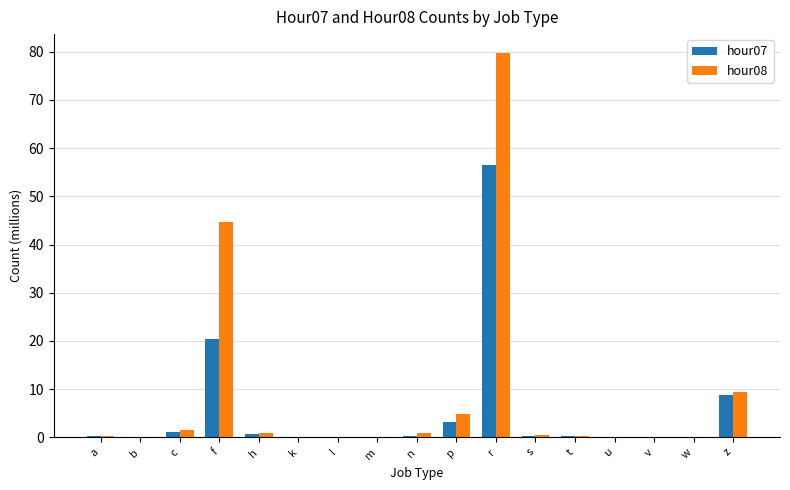

What is the sum of all hour08 values?

143.2